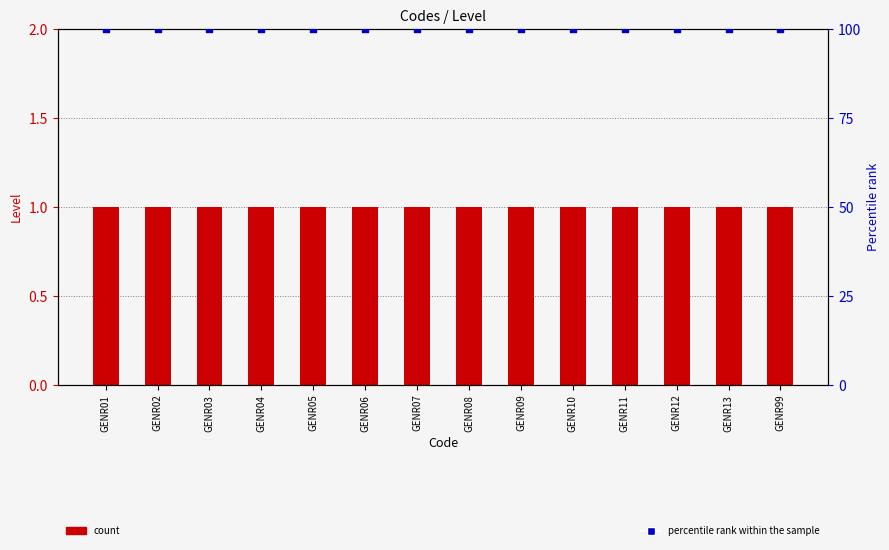

At which category is the sum across all series the highest?

GENR01